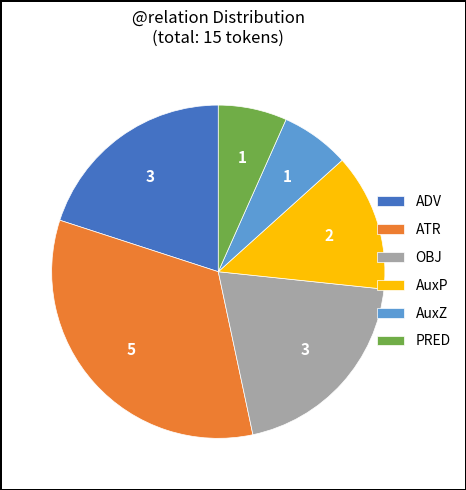

Between PRED and AuxP, which is larger?

AuxP